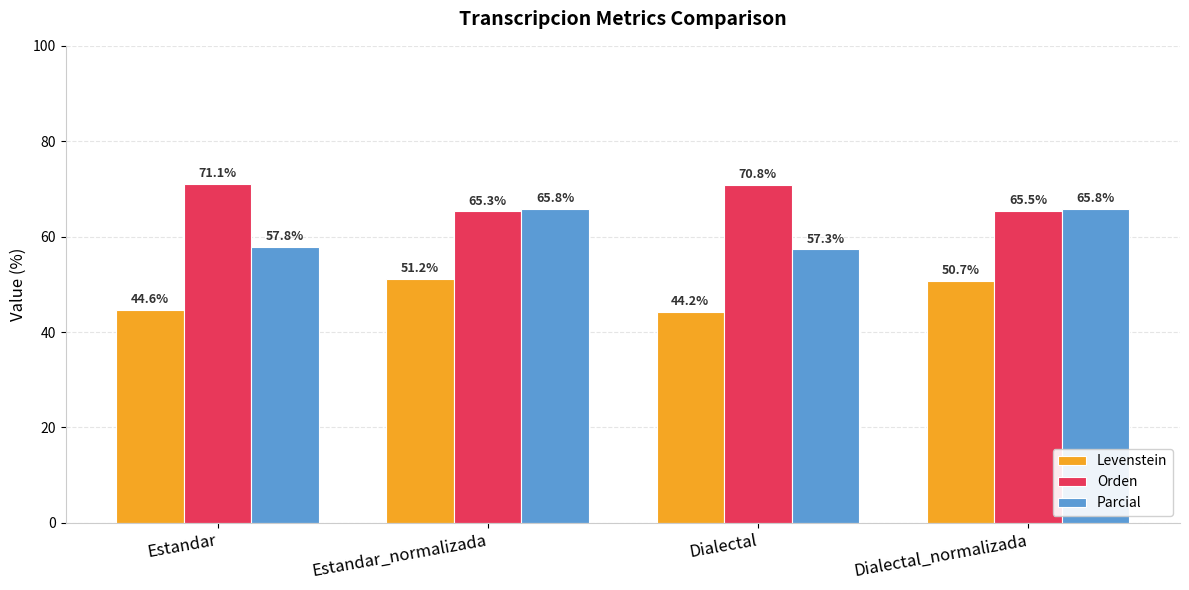

True or false: Levenstein has a value of 44.2 at Dialectal.

True